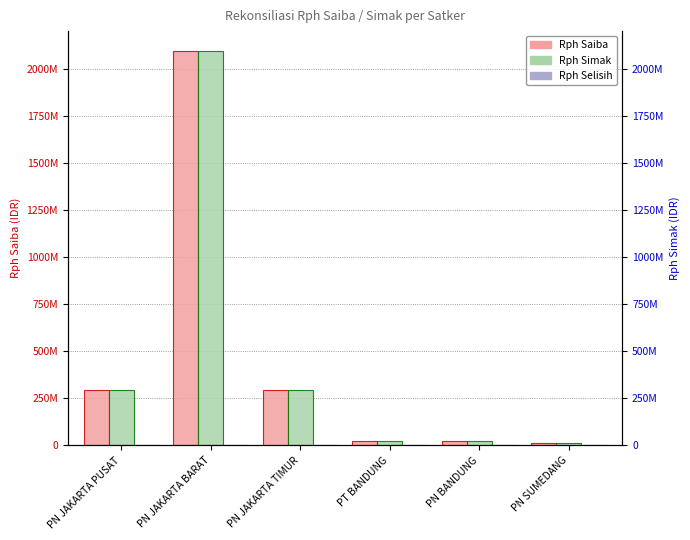

Rank the series at PN JAKARTA PUSAT from highest to lowest value.

Rph Saiba, Rph Simak, Rph Selisih